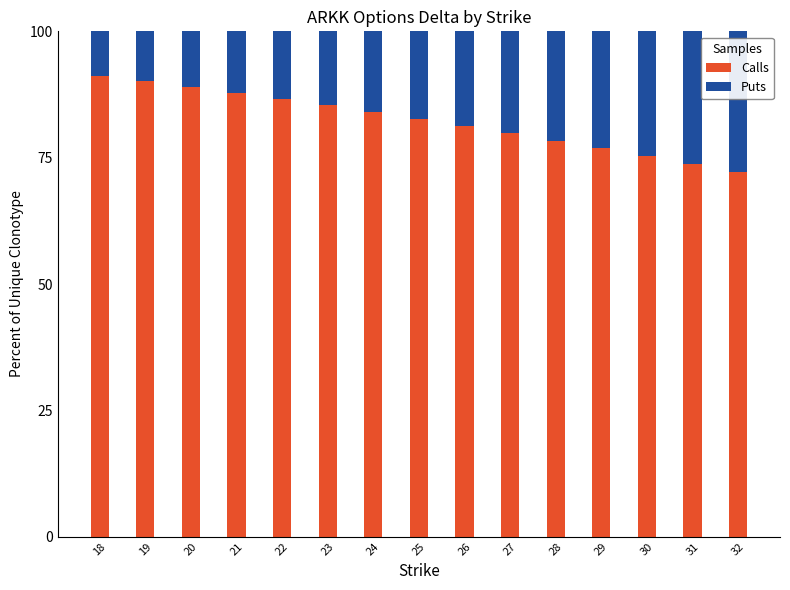

Is it true that Calls equals 86.6 at 22?

True